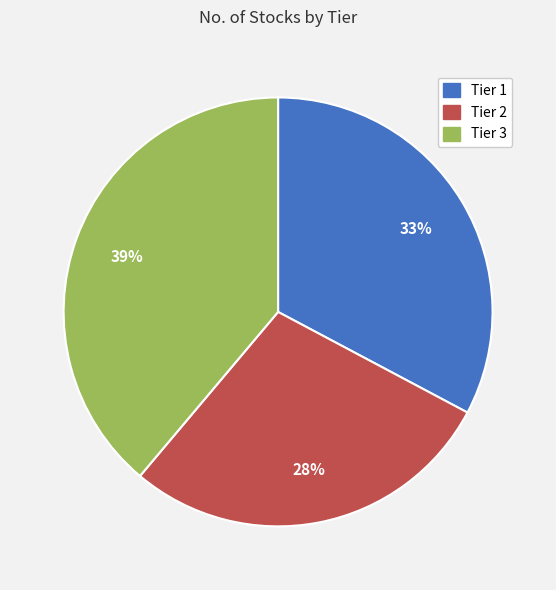

How many segments does this pie chart have?

3